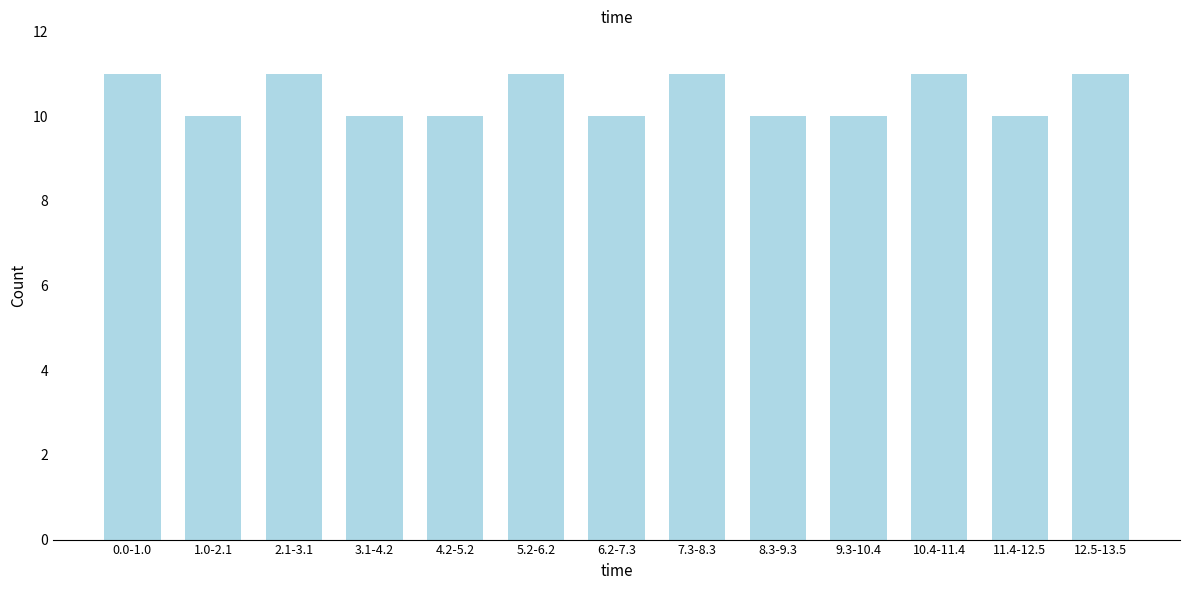

Reading left to right, transcribe all the data shown in this chart.

11	10	11	10	10	11	10	11	10	10	11	10	11